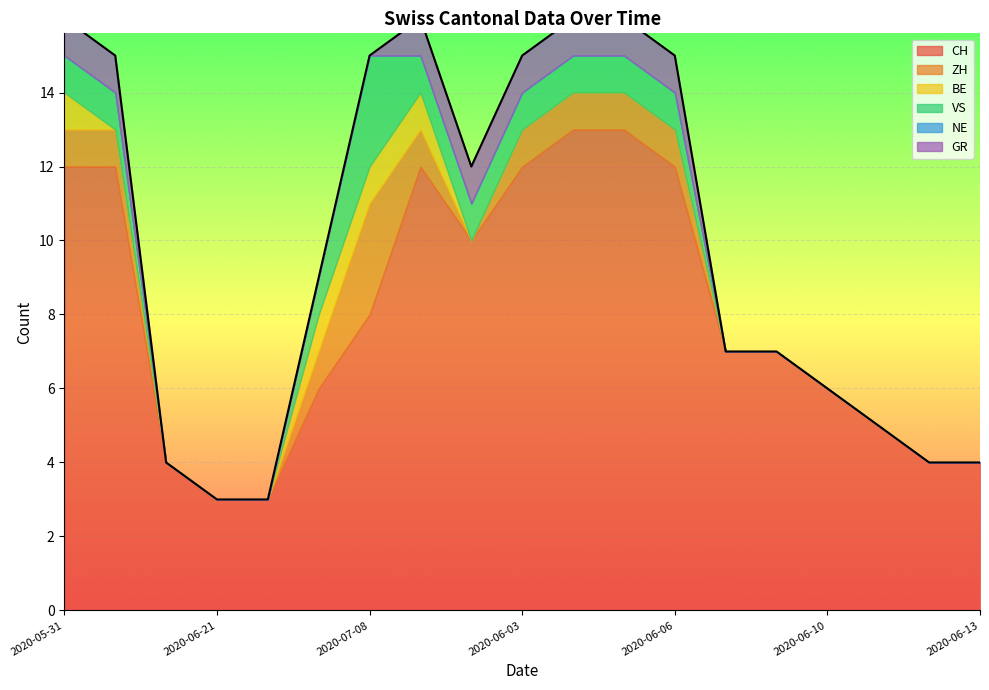

Reading left to right, extract all data points from this chart.

CH: 12	12	4	3	3	6	8	12	10	12	13	13	12	7	7	6	5	4	4
ZH: 1	1	0	0	0	1	3	1	0	1	1	1	1	0	0	0	0	0	0
BE: 1	0	0	0	0	1	1	1	0	0	0	0	0	0	0	0	0	0	0
VS: 1	1	0	0	0	1	3	1	1	1	1	1	1	0	0	0	0	0	0
NE: 0	0	0	0	0	0	0	0	0	0	0	0	0	0	0	0	0	0	0
GR: 1	1	0	0	0	0	0	1	1	1	1	1	1	0	0	0	0	0	0